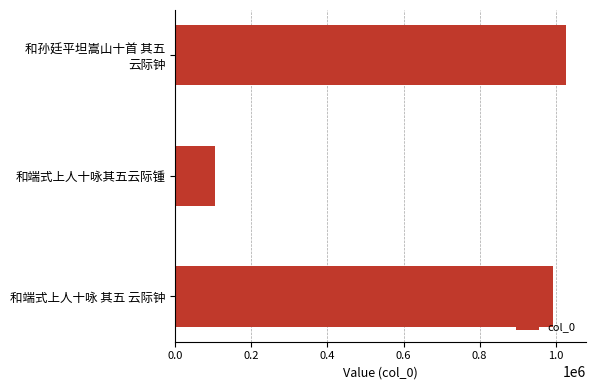

What is the change in value from 和端式上人十咏 其五 云际钟 to 和孙廷平坦嵩山十首 其五 云际钟?

+34148